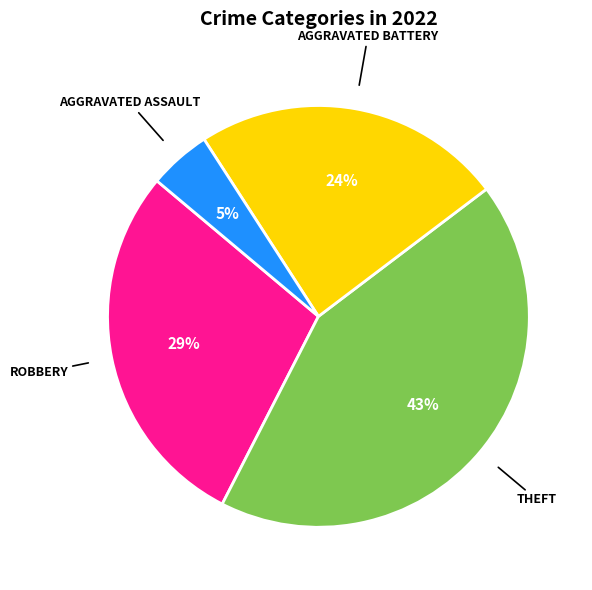

How many segments does this pie chart have?

4